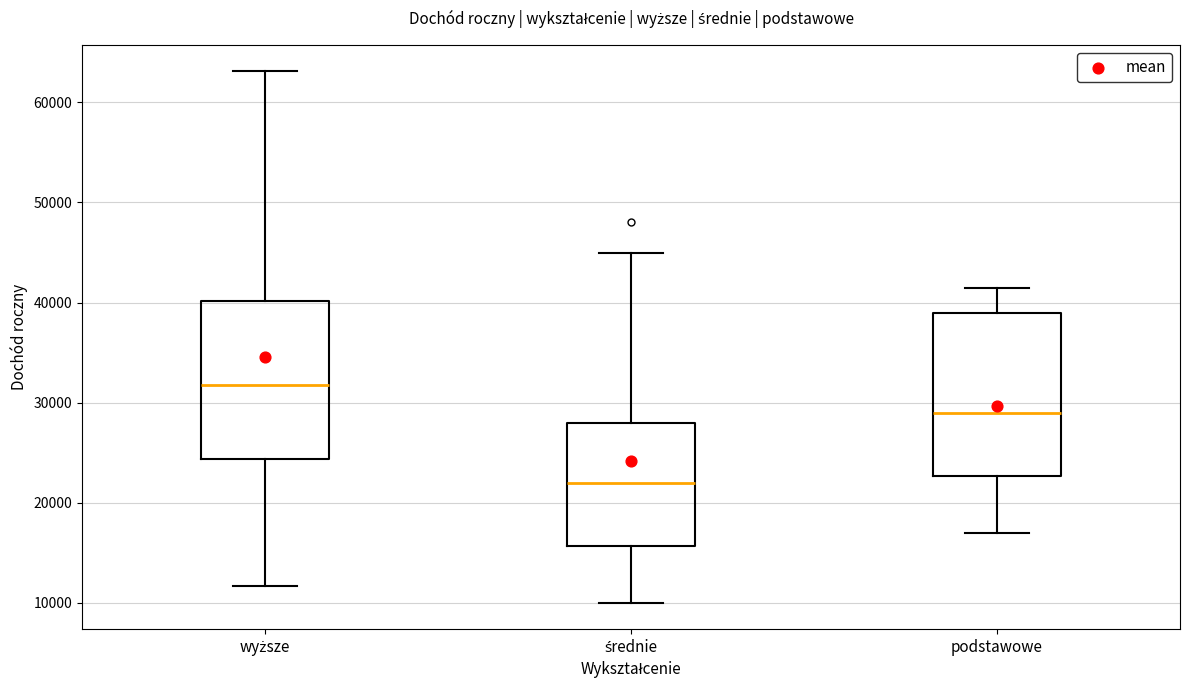

Which box has the highest median line?

wyższe